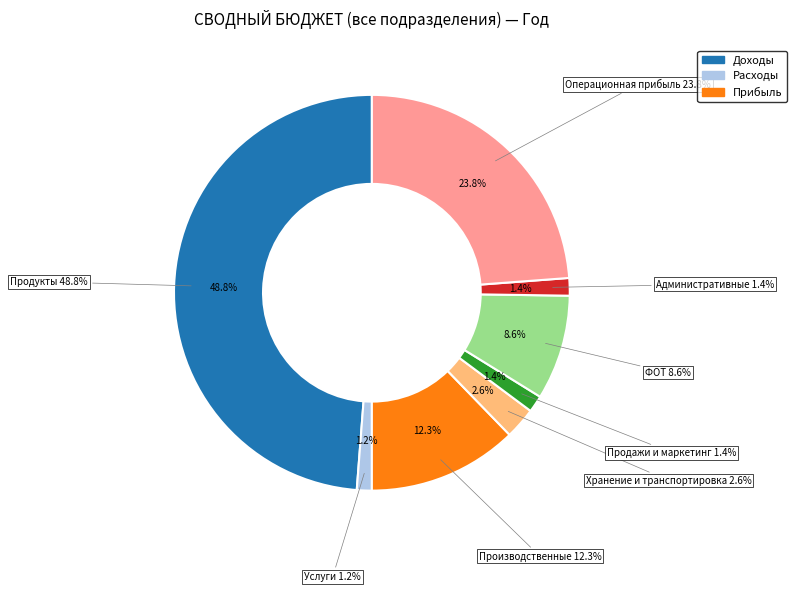

The Продажи и маркетинг slice represents 1% of the pie. True or false?

True